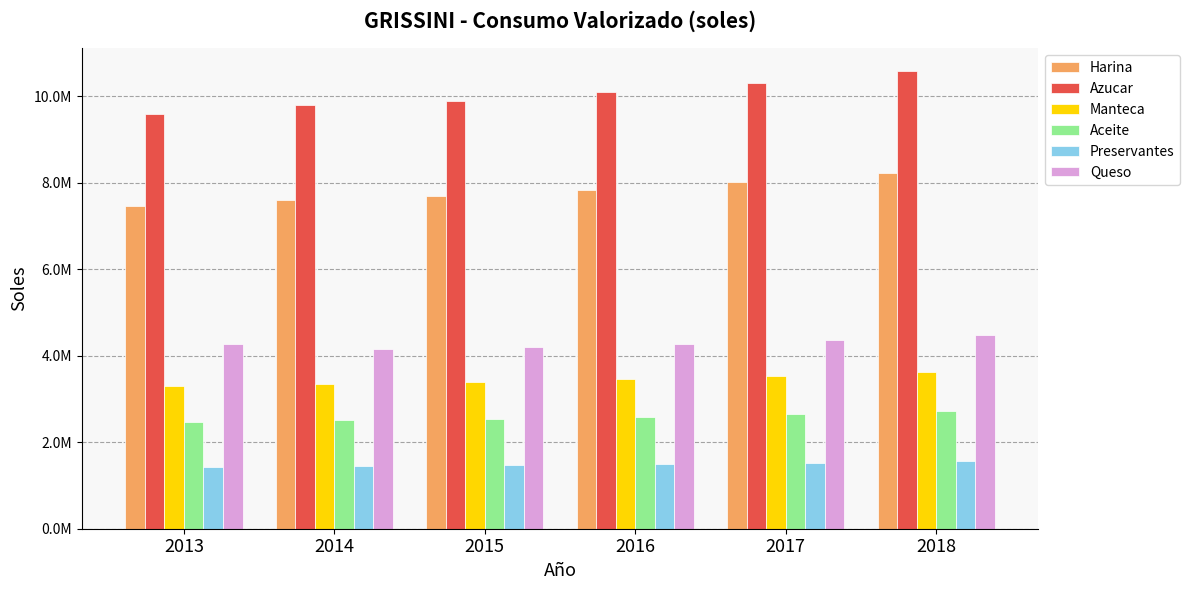

What is the minimum value shown in the chart?

1425356.4